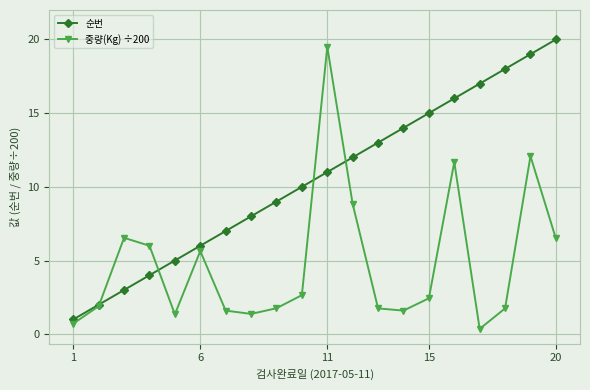

After their last crossing, which series has the higher values: 순번 or 중량(Kg) ÷200?

순번